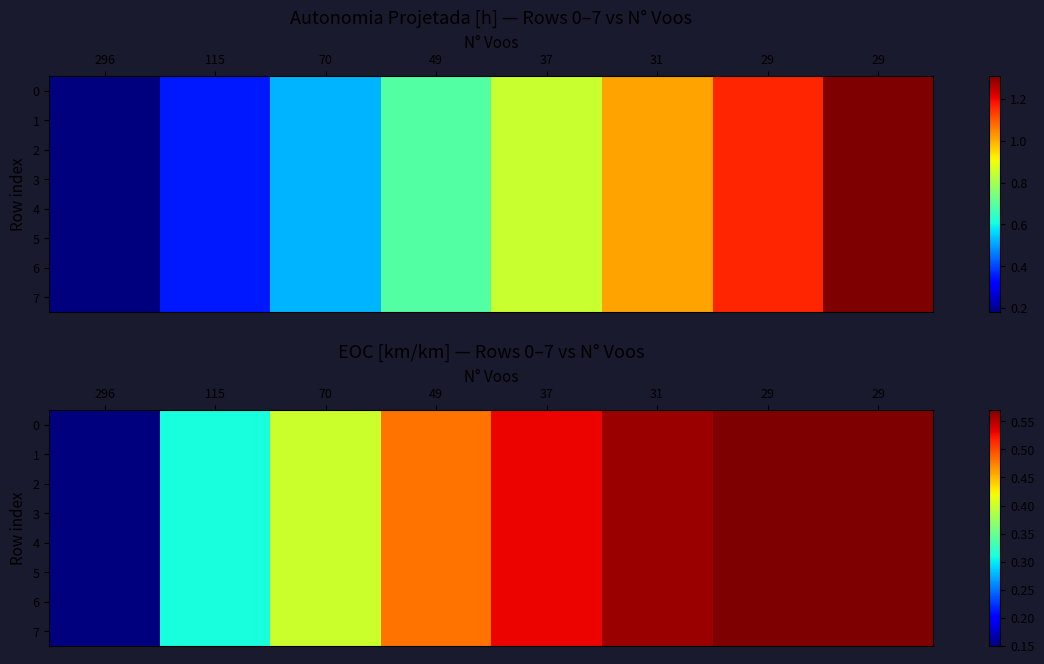

What is the average value of the 0 series?

0.4